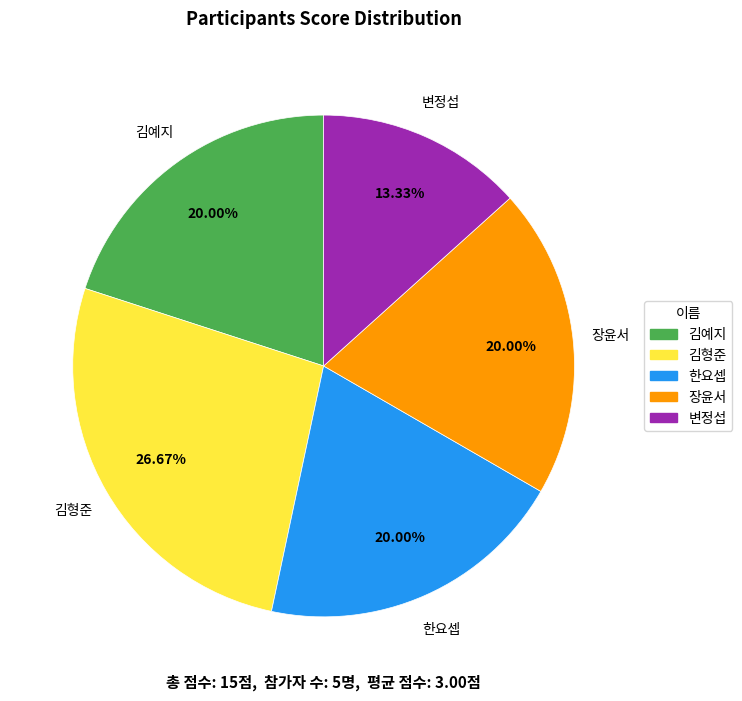

To the nearest percent, what is the difference between the 변정섭 and 김예지 slice percentages?

7%